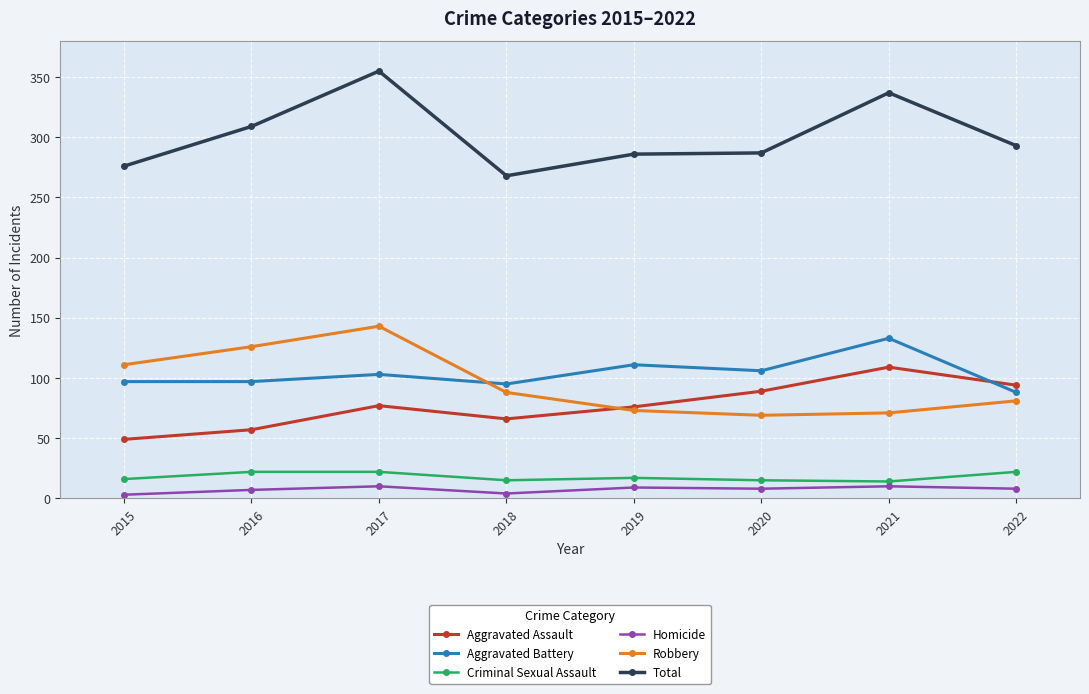

True or false: Total and Criminal Sexual Assault intersect in this chart.

False